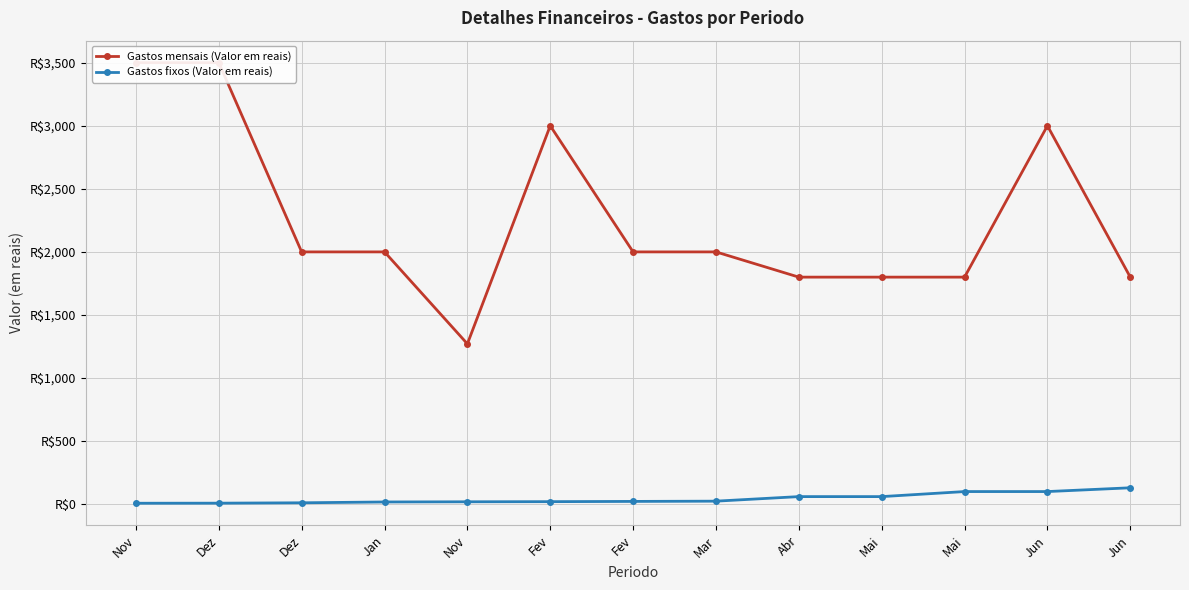

What is the difference between the highest and lowest values at Dez?

3492.0